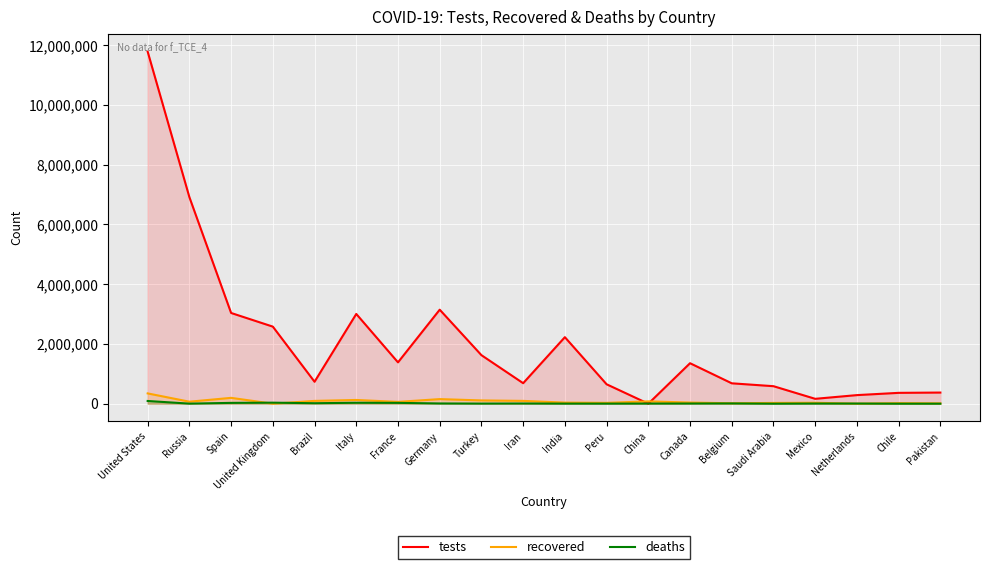

At which category does the chart reach its minimum across all series?

China